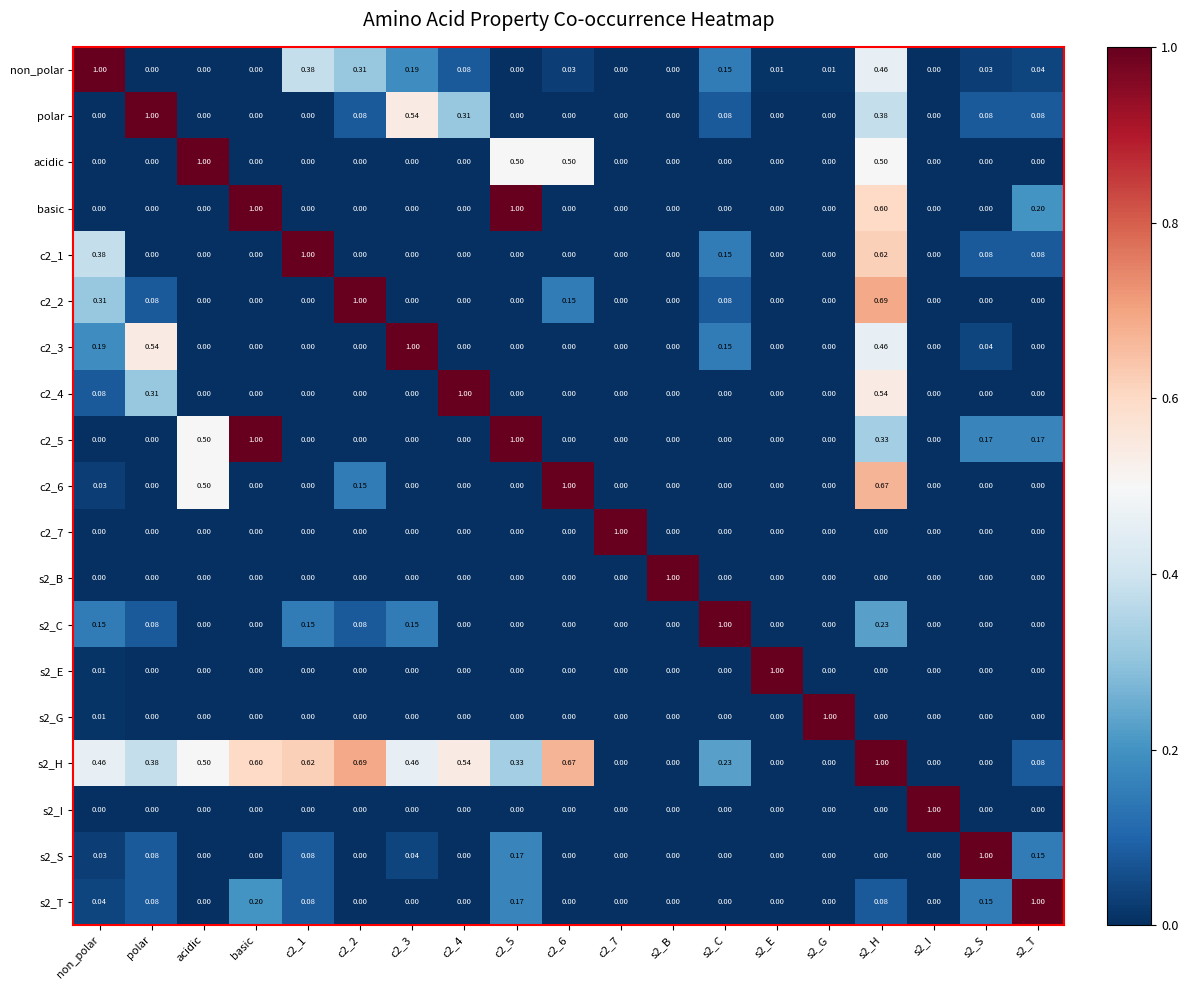

What is the difference between the highest and lowest values at s2_C?

1.0